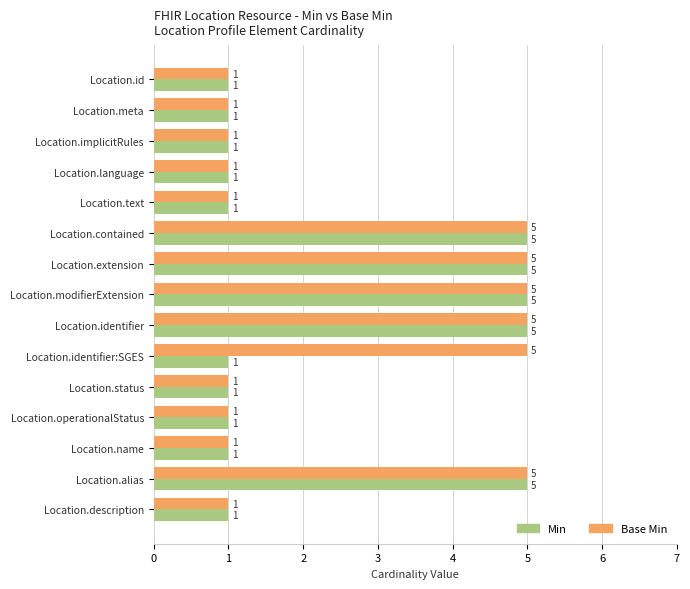

What is the total value across all series at Location.extension?

10